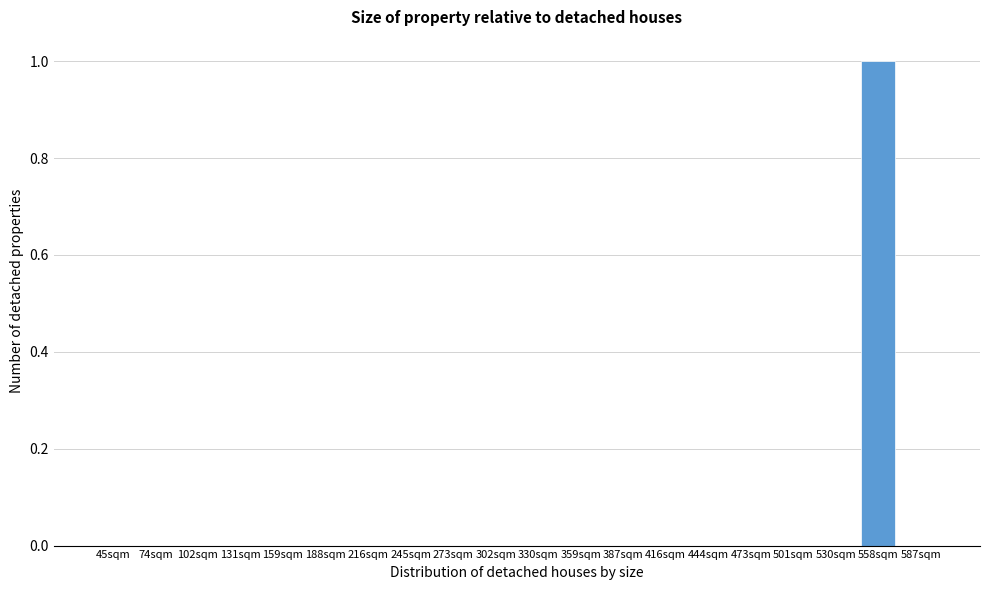

Reading left to right, list all the values displayed in this chart.

45sqm=0	74sqm=0	102sqm=0	131sqm=0	159sqm=0	188sqm=0	216sqm=0	245sqm=0	273sqm=0	302sqm=0	330sqm=0	359sqm=0	387sqm=0	416sqm=0	444sqm=0	473sqm=0	501sqm=0	530sqm=0	558sqm=1	587sqm=0